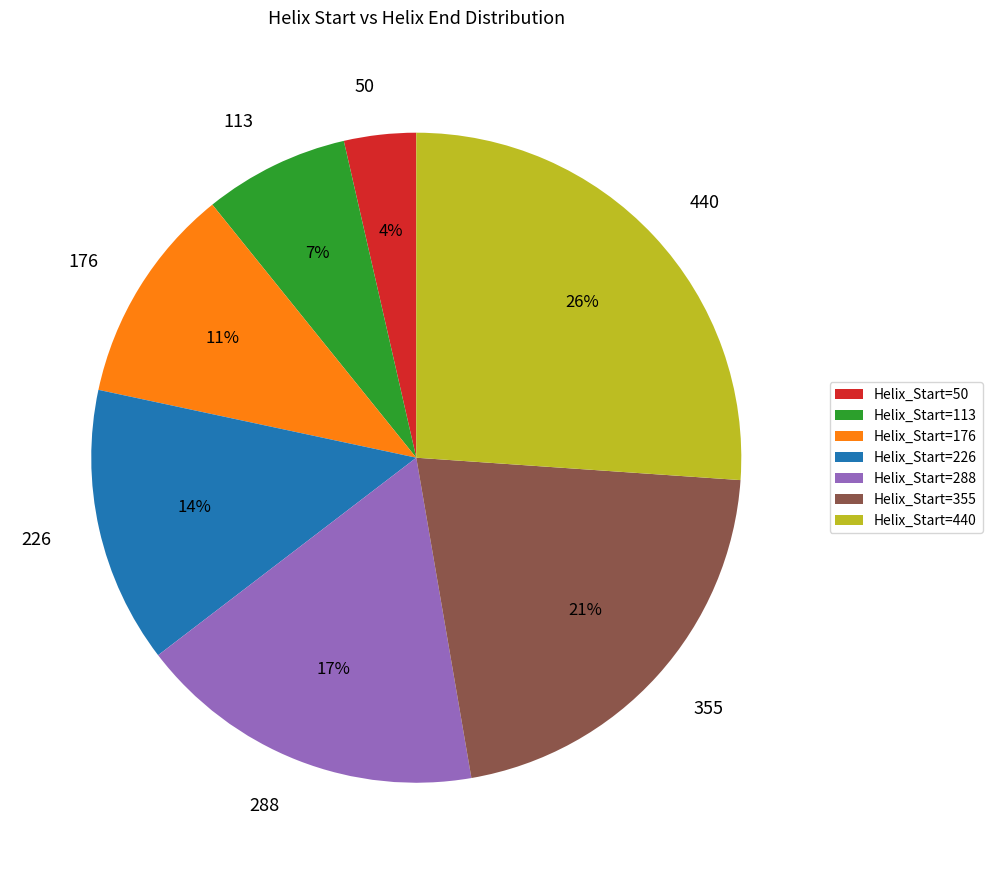

Between Helix_Start=440 and Helix_Start=355, which is larger?

Helix_Start=440